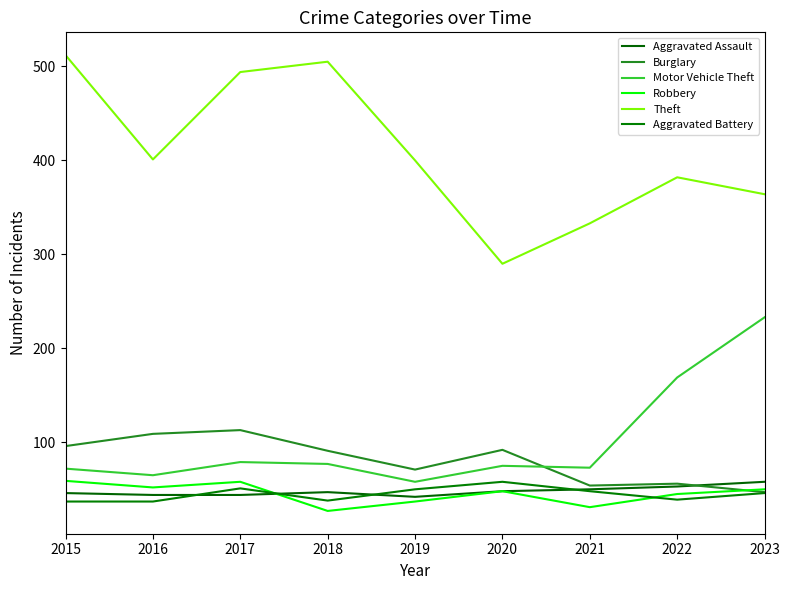

At which category does Theft reach its first local valley?

2016